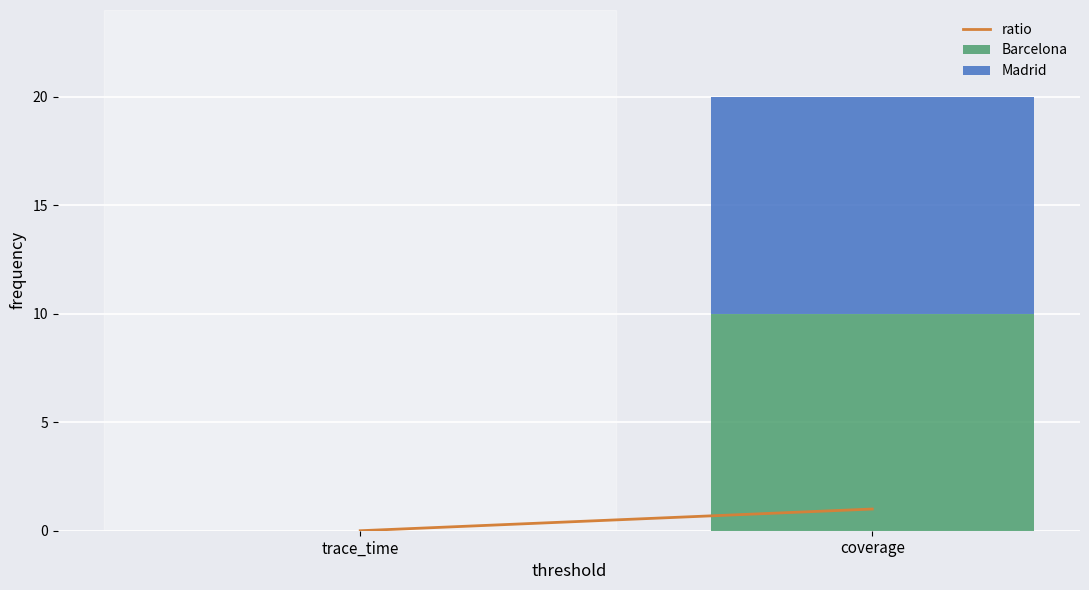

Reading right to left, transcribe the values for Barcelona.

coverage=10	trace_time=0